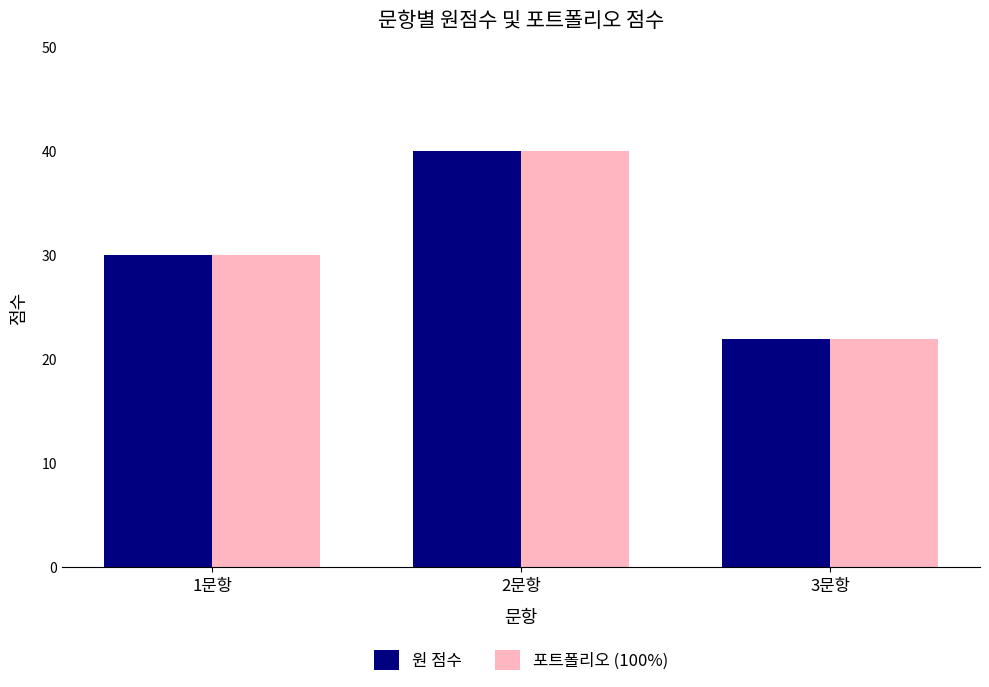

At which category is the sum across all series the highest?

2문항